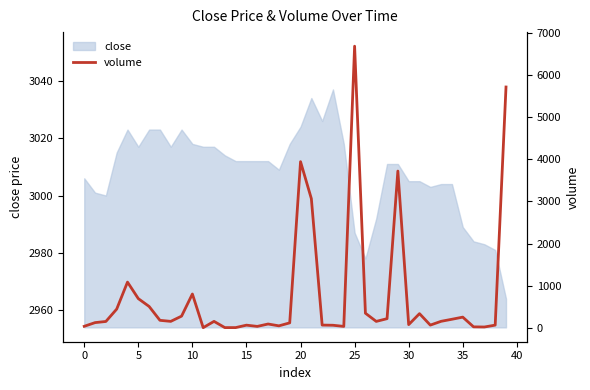

True or false: the data has more than 2 interior local peaks.

True